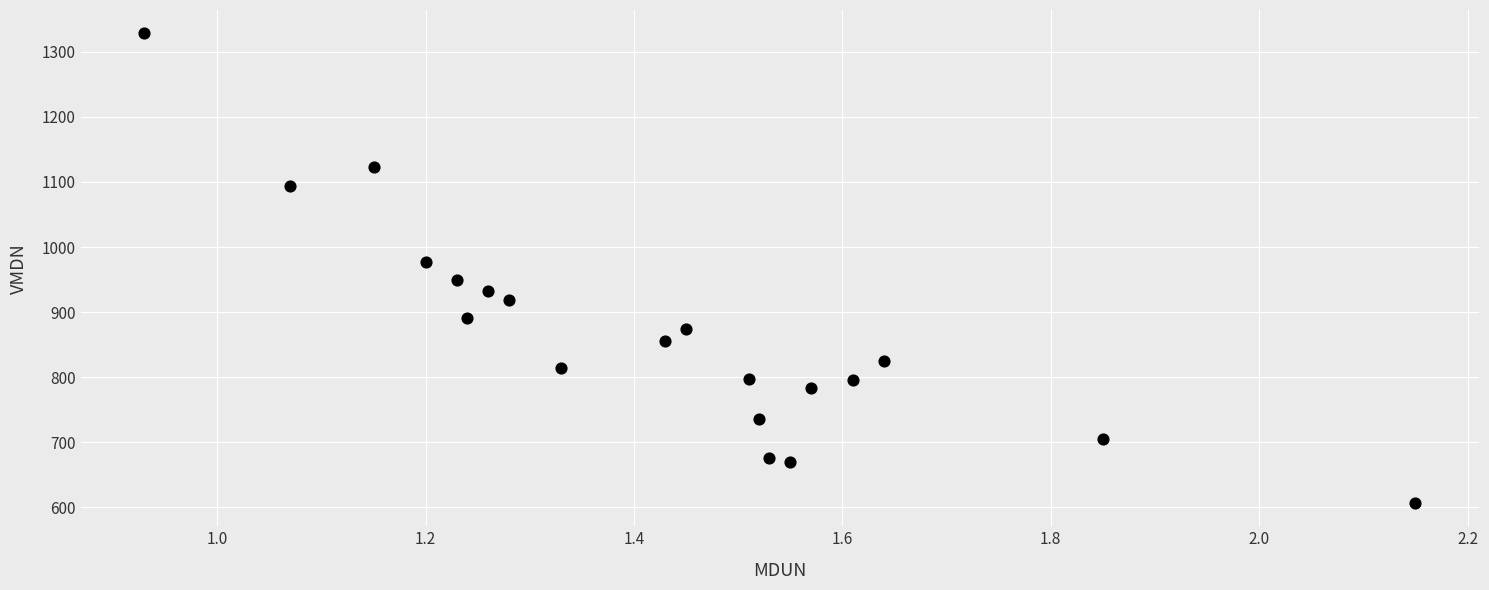

What is the range of Y values (max minus min)?

721.8